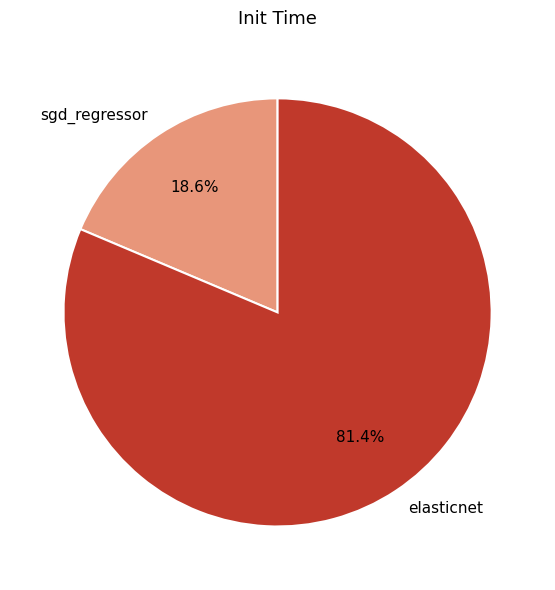

The sgd_regressor slice represents 19% of the pie. True or false?

True